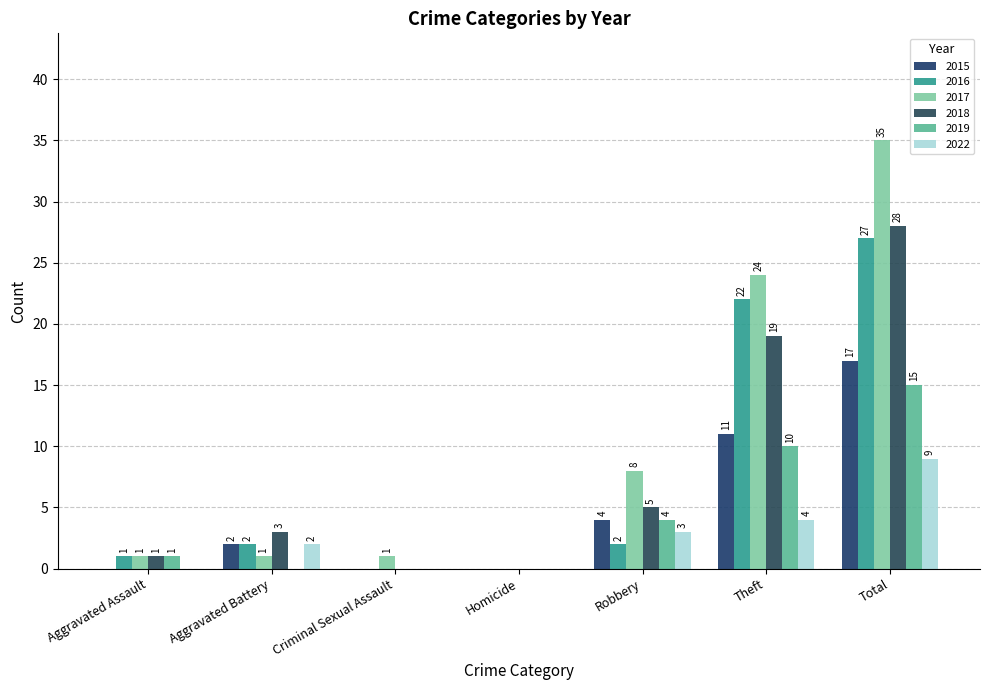

Reading right to left, list all the values displayed in this chart.

2015: 17	11	4	0	0	2	0
2016: 27	22	2	0	0	2	1
2017: 35	24	8	0	1	1	1
2018: 28	19	5	0	0	3	1
2019: 15	10	4	0	0	0	1
2022: 9	4	3	0	0	2	0